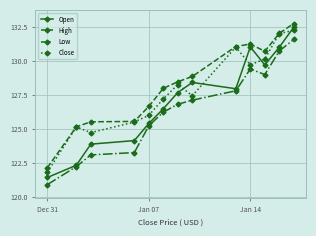

How many values in the Low series exceed 126?

8